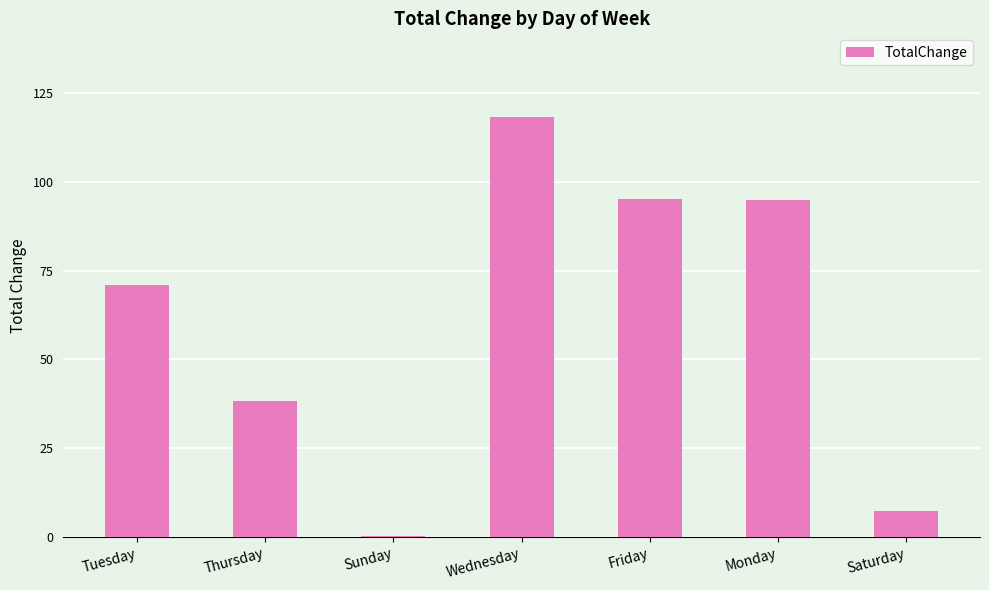

At which label does the data first exceed 70?

Tuesday